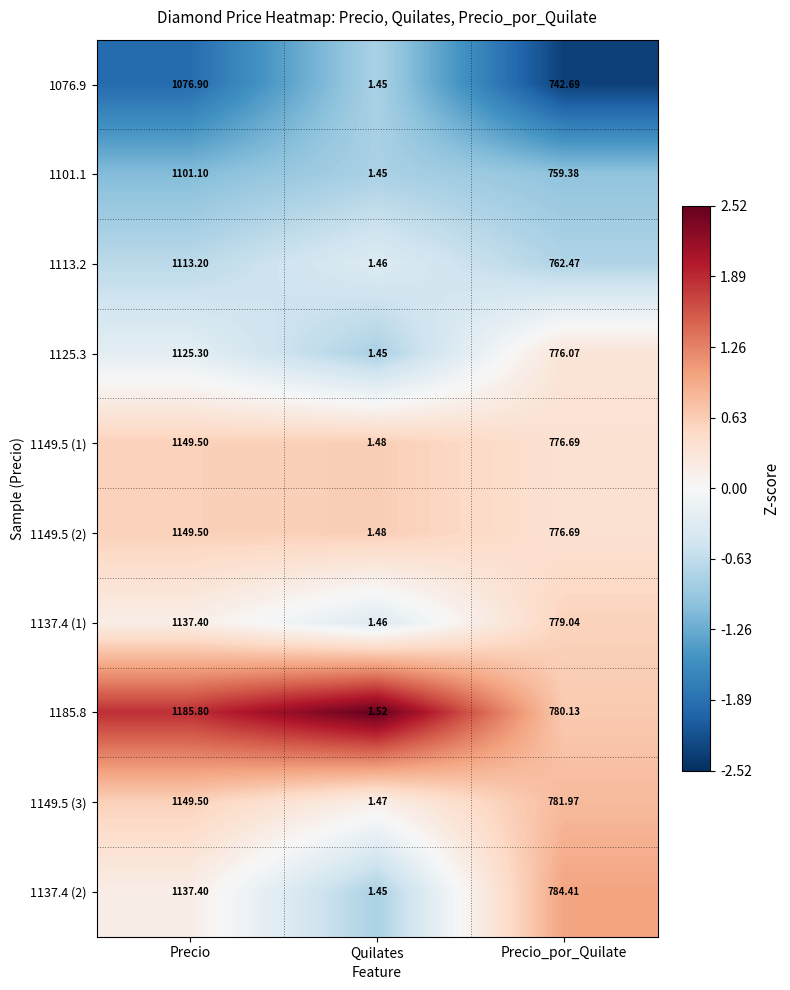

List the labels in order of 1185.8 value, largest first.

Precio, Precio_por_Quilate, Quilates